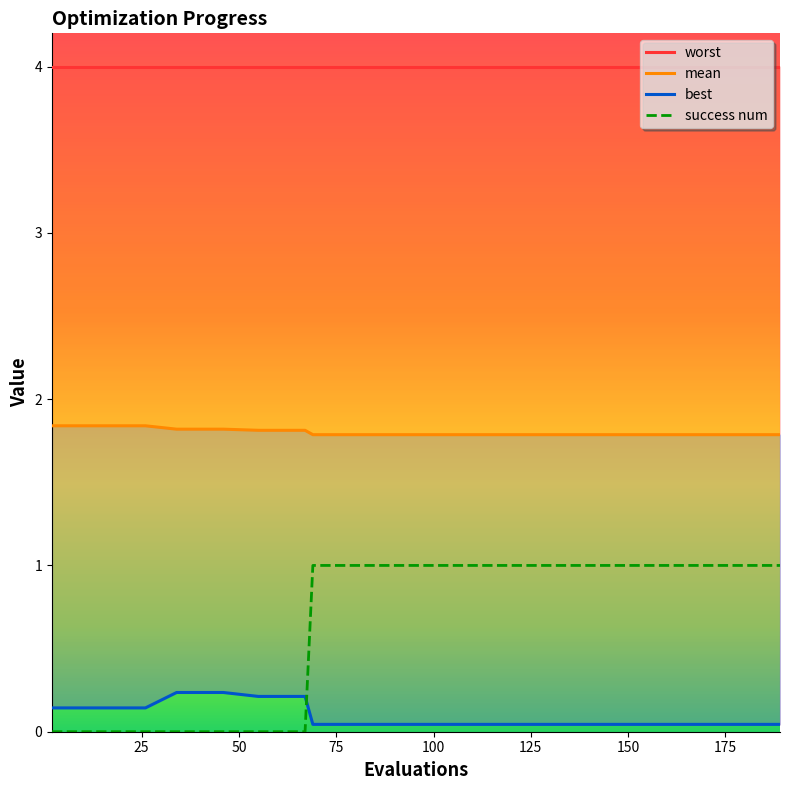

True or false: success num and best intersect in this chart.

True